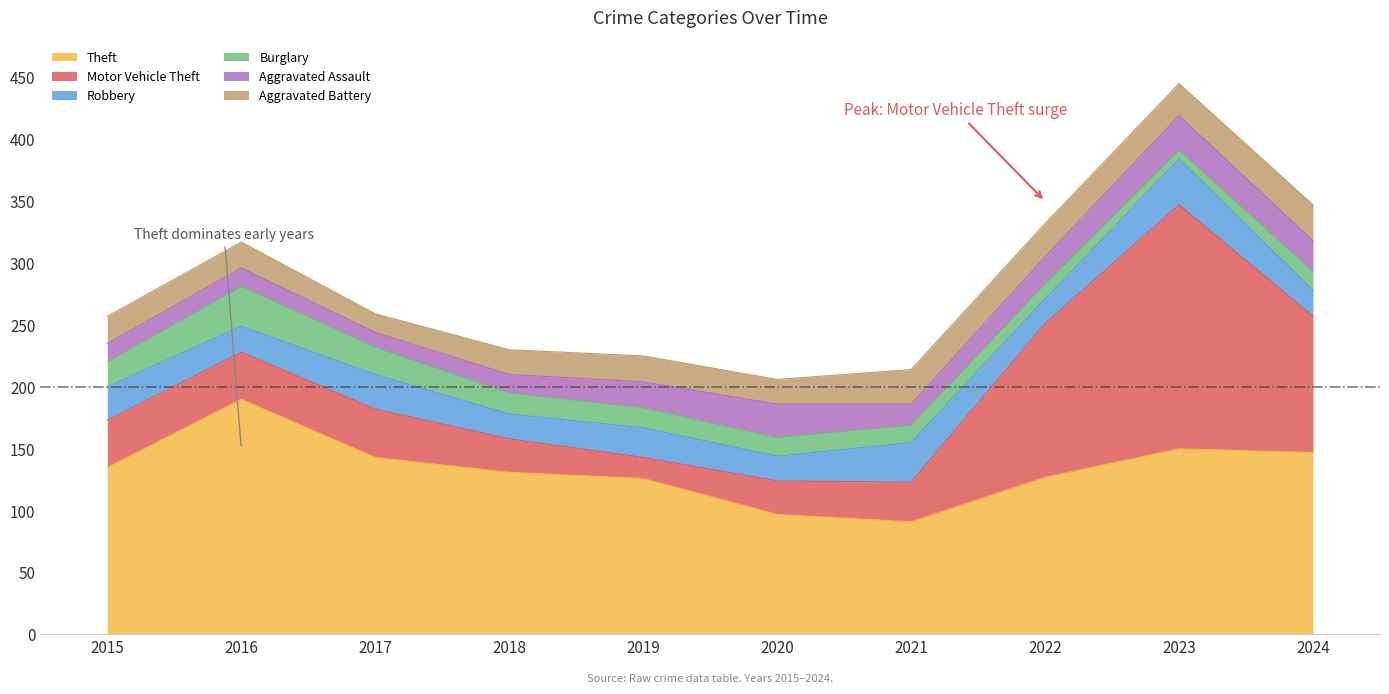

Reading left to right, transcribe all the data shown in this chart.

Theft: 135	190	143	131	126	97	91	127	150	147
Motor Vehicle Theft: 38	38	39	27	17	27	32	124	197	110
Robbery: 27	21	28	20	24	20	32	20	37	21
Burglary: 20	32	22	17	16	15	14	12	7	15
Aggravated Assault: 15	15	12	15	21	27	17	22	28	25
Aggravated Battery: 22	21	15	20	21	20	28	27	26	29